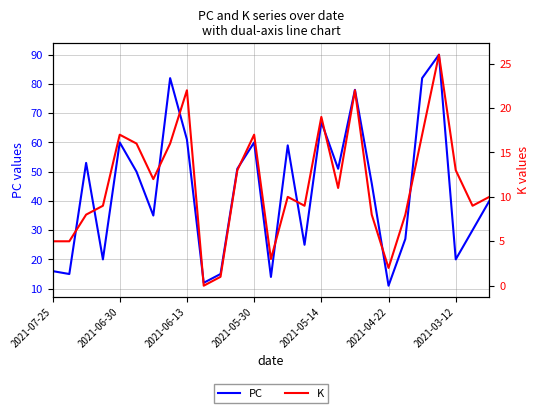

What are all the series names shown in the legend?

PC, K